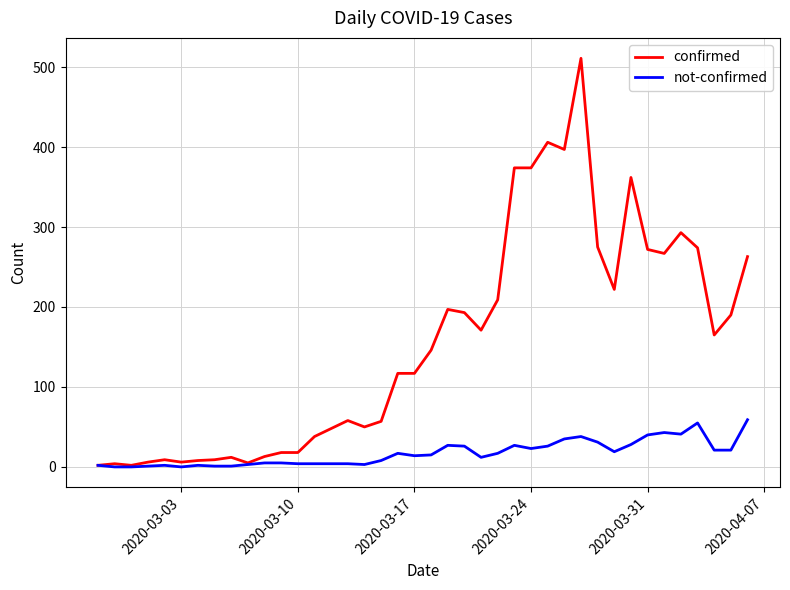

List the series in order of their overall mean, highest first.

confirmed, not-confirmed